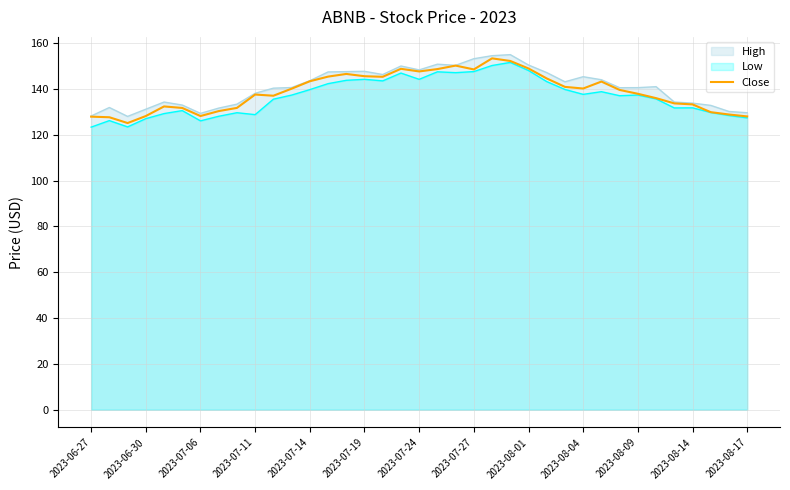

The chart shows a value of 143.2 at 28. True or false?

True